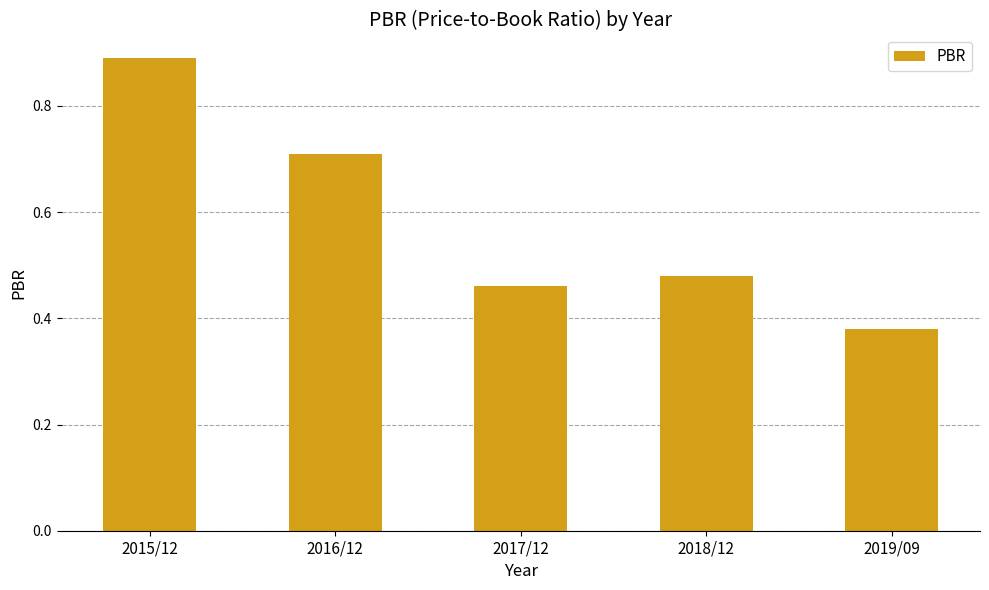

Where is the data nearest to the value 0?

2019/09